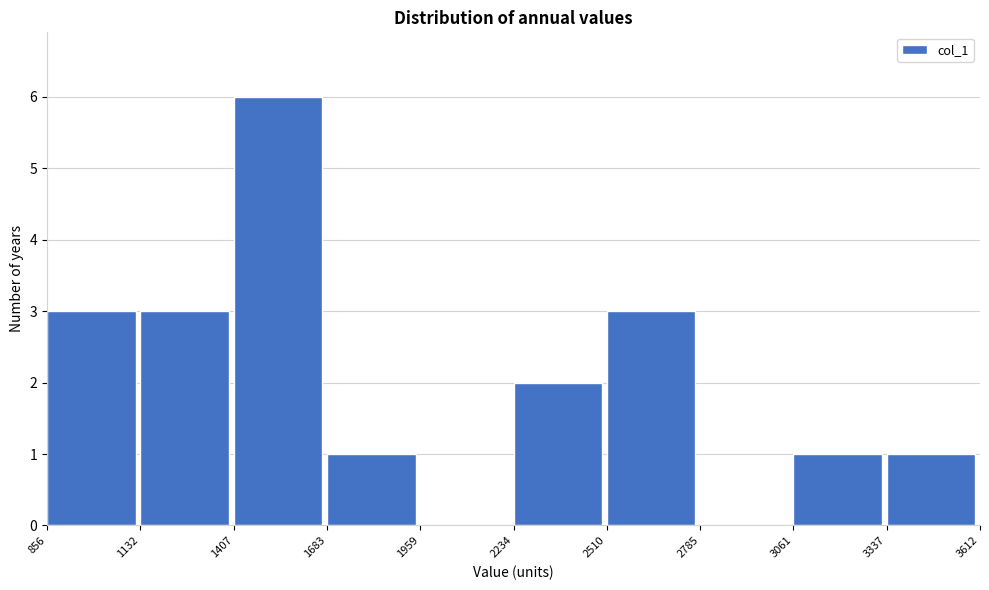

Which range on the x-axis has the tallest bar?

1407 to 1683